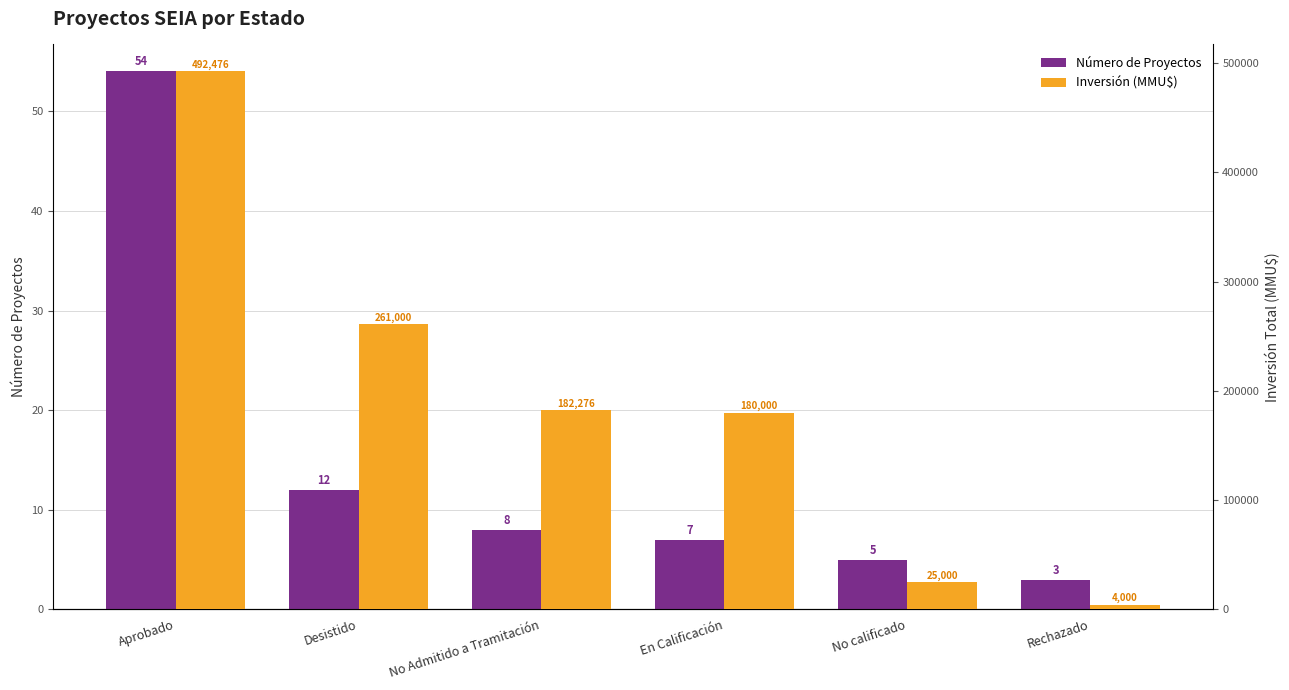

What is the difference between the Inversión (MMU$) values at Aprobado and Desistido?

231476